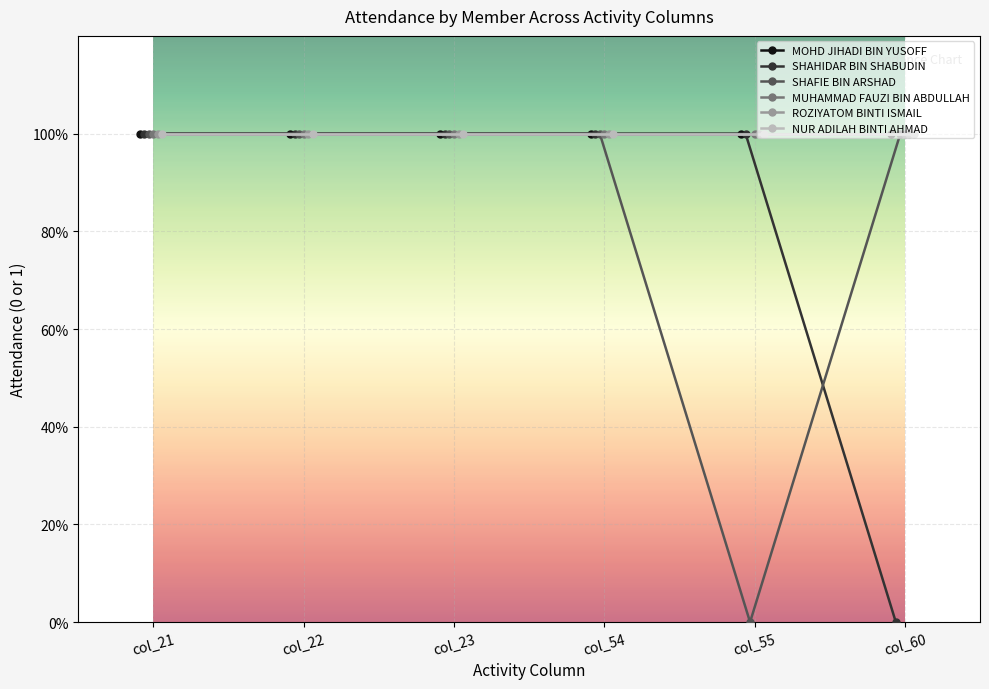

Is it true that NUR ADILAH BINTI AHMAD equals 1 at col_22?

True